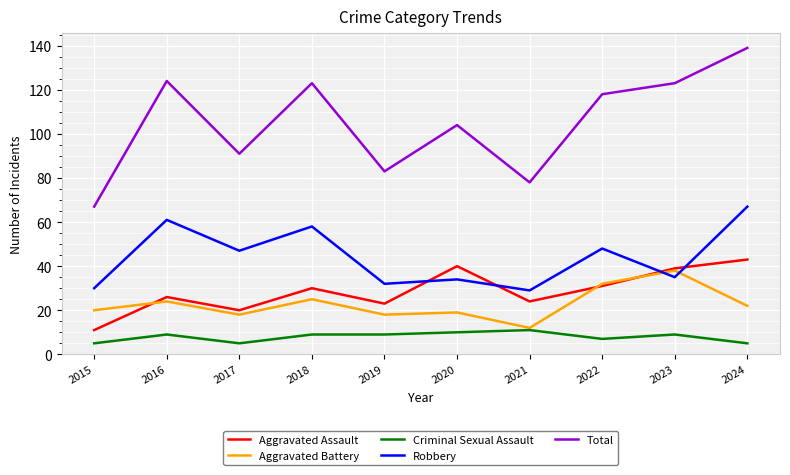

At how many categories does at least one series exceed 117?

5